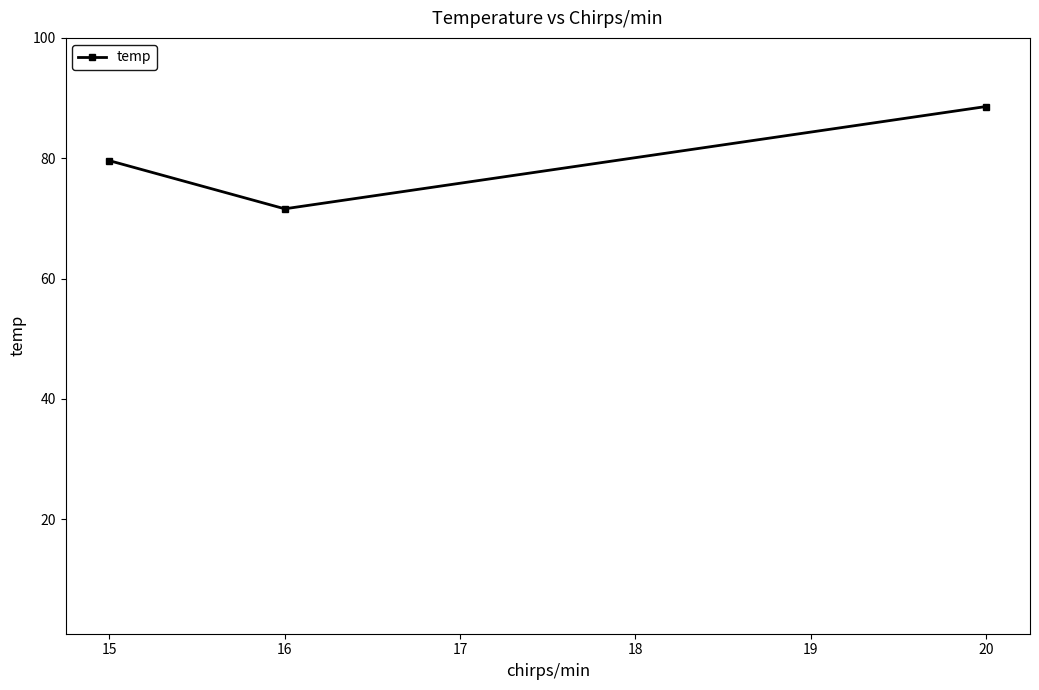

What value does the data have at 16?

71.6